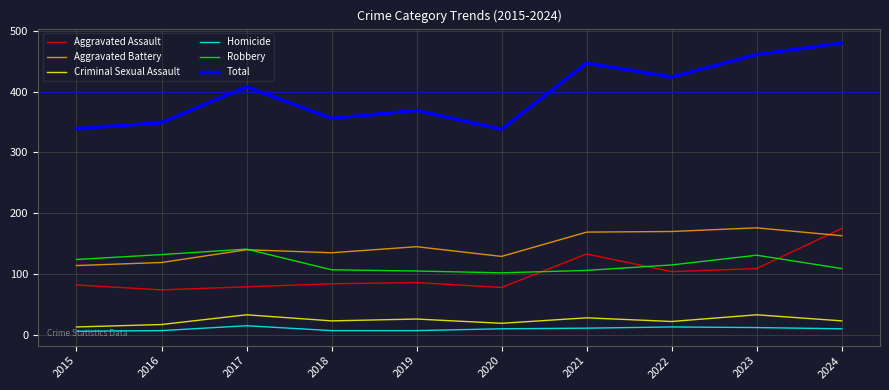

Is this an area chart (filled region under the line)?

No